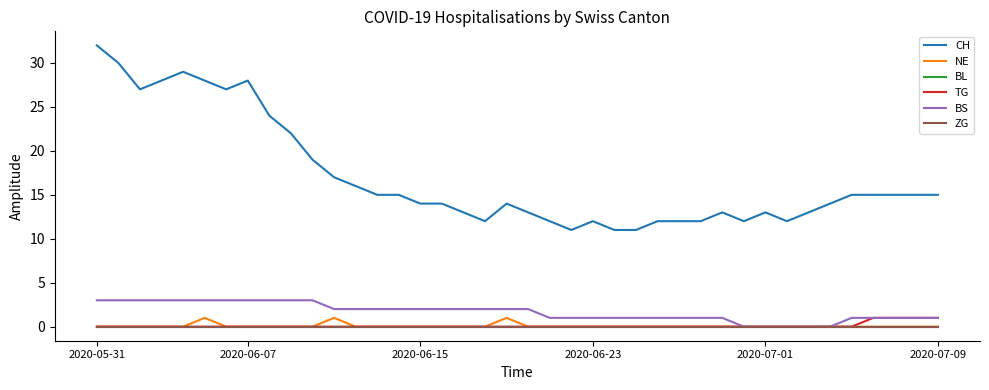

Reading left to right, extract all data points from this chart.

CH: 32	30	27	28	29	28	27	28	24	22	19	17	16	15	15	14	14	13	12	14	13	12	11	12	11	11	12	12	12	13	12	13	12	13	14	15	15	15	15	15
NE: 0	0	0	0	0	1	0	0	0	0	0	1	0	0	0	0	0	0	0	1	0	0	0	0	0	0	0	0	0	0	0	0	0	0	0	0	0	0	0	0
BL: 0	0	0	0	0	0	0	0	0	0	0	0	0	0	0	0	0	0	0	0	0	0	0	0	0	0	0	0	0	0	0	0	0	0	0	0	0	0	0	0
TG: 0	0	0	0	0	0	0	0	0	0	0	0	0	0	0	0	0	0	0	0	0	0	0	0	0	0	0	0	0	0	0	0	0	0	0	0	1	1	1	1
BS: 3	3	3	3	3	3	3	3	3	3	3	2	2	2	2	2	2	2	2	2	2	1	1	1	1	1	1	1	1	1	0	0	0	0	0	1	1	1	1	1
ZG: 0	0	0	0	0	0	0	0	0	0	0	0	0	0	0	0	0	0	0	0	0	0	0	0	0	0	0	0	0	0	0	0	0	0	0	0	0	0	0	0